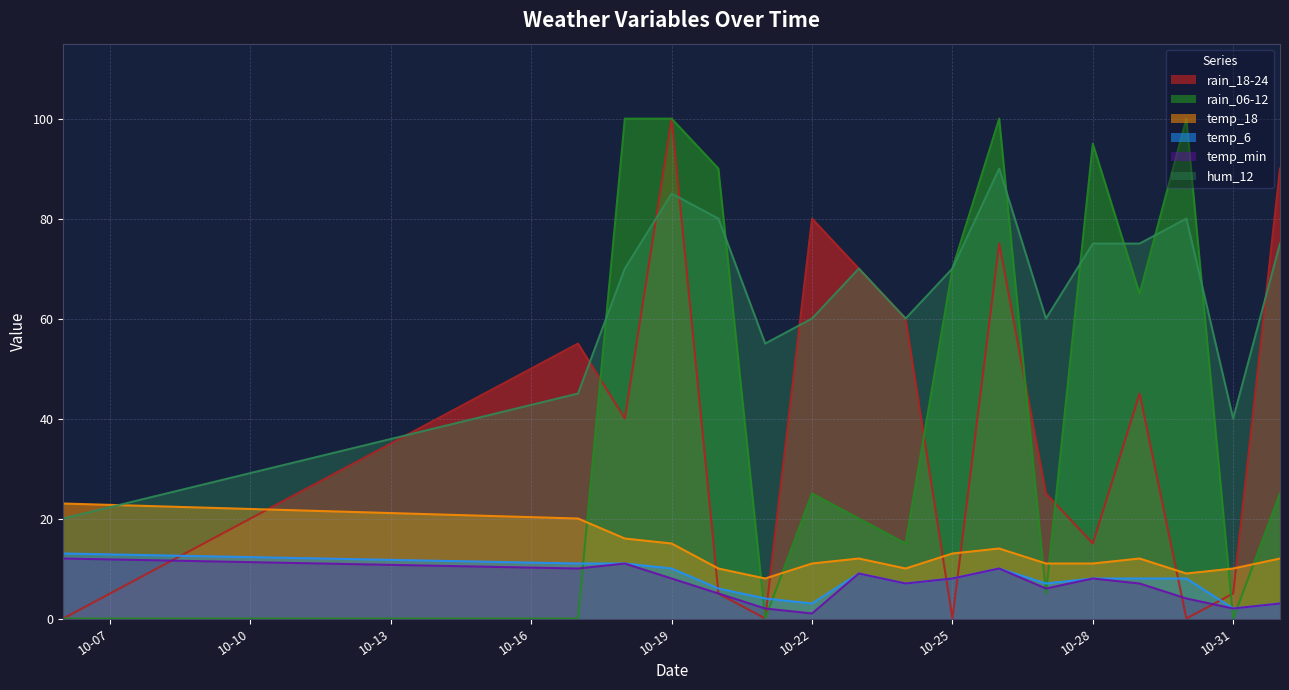

Reading left to right, extract all data points from this chart.

rain_18-24: 0	55	40	100	5	0	80	70	60	0	75	25	15	45	0	5	90
rain_06-12: 0	0	100	100	90	0	25	20	15	70	100	5	95	65	100	0	25
temp_6: 13	11	11	10	6	4	3	9	7	8	10	7	8	8	8	2	3
temp_18: 23	20	16	15	10	8	11	12	10	13	14	11	11	12	9	10	12
temp_min: 12	10	11	8	5	2	1	9	7	8	10	6	8	7	4	2	3
hum_12: 20	45	70	85	80	55	60	70	60	70	90	60	75	75	80	40	75